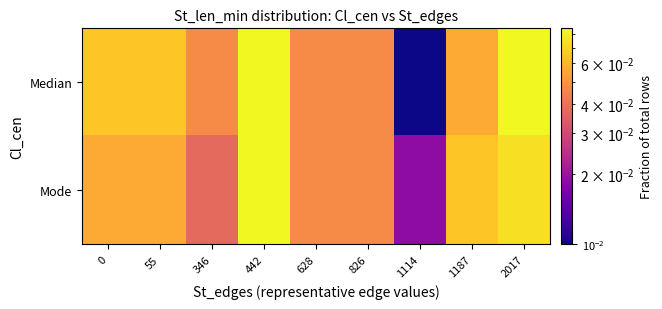

At how many categories does at least one series exceed 0?

9